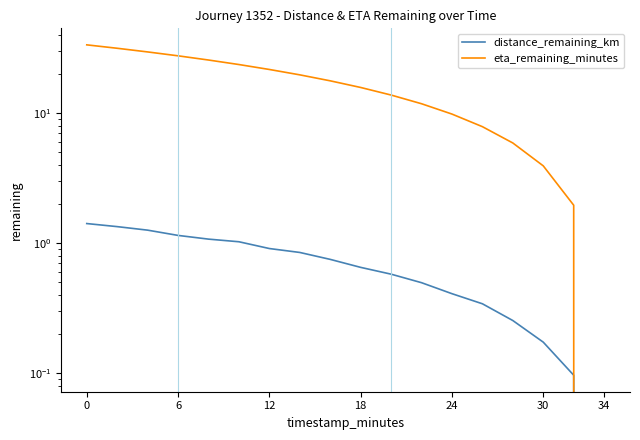

Which series has the widest spread of values?

eta_remaining_minutes